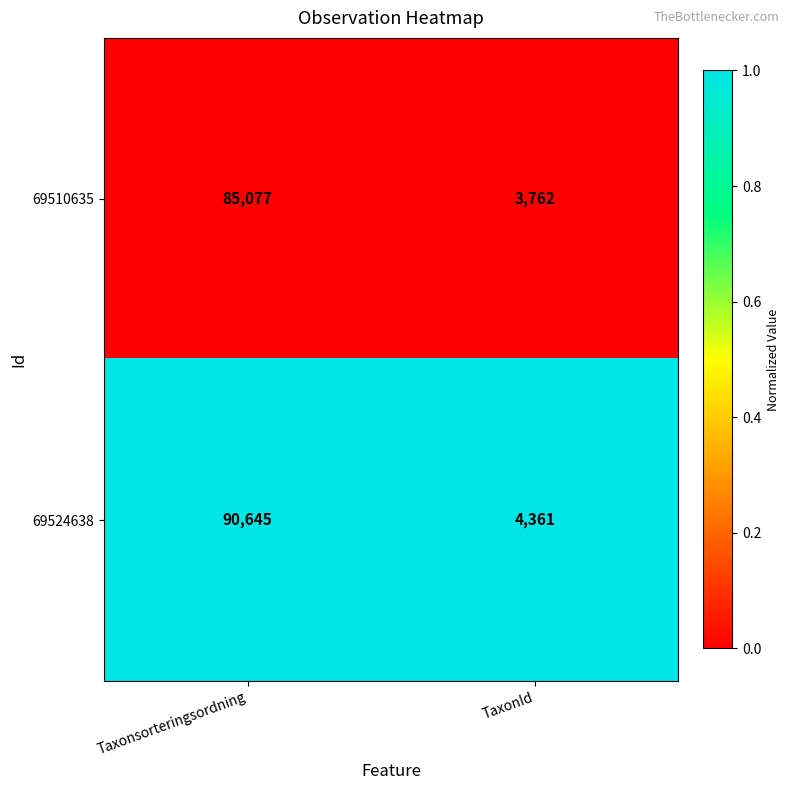

List the series in order of their overall mean, lowest first.

69510635, 69524638